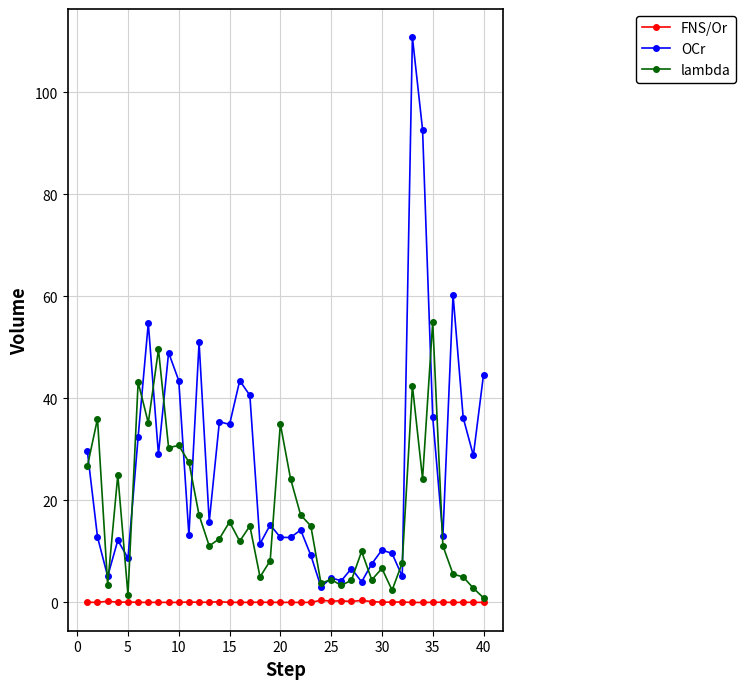

Count the number of categories in the chart.

40